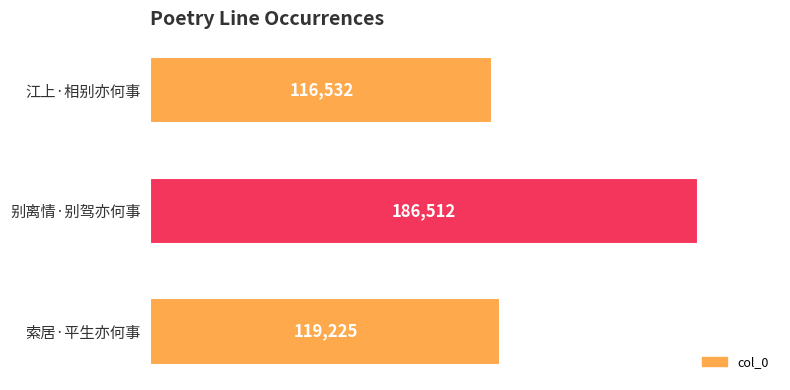

What is the minimum value shown in the chart?

116532